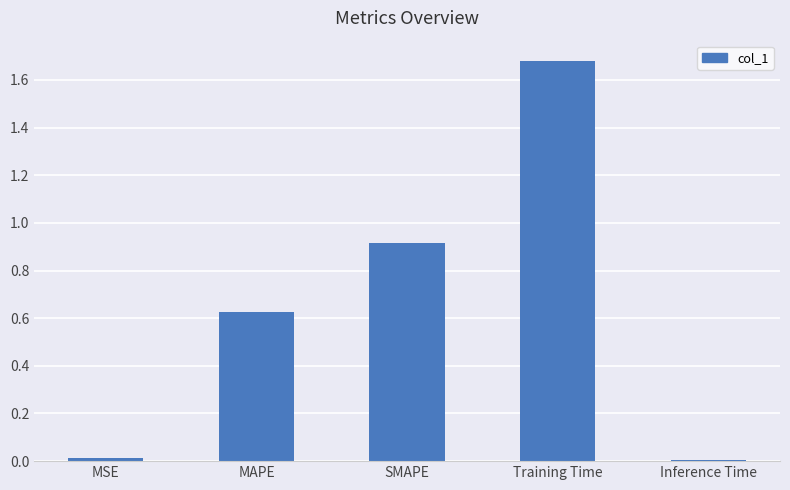

What is the label of the 2nd bar from the right?

Training Time